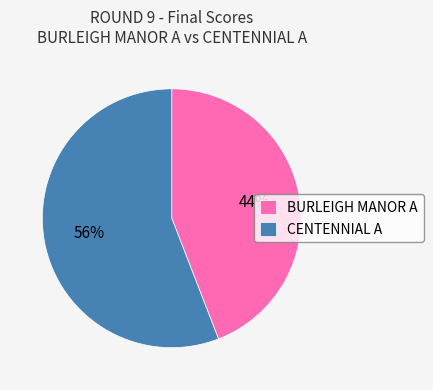

Is it true that BURLEIGH MANOR A is 36% of the pie?

False